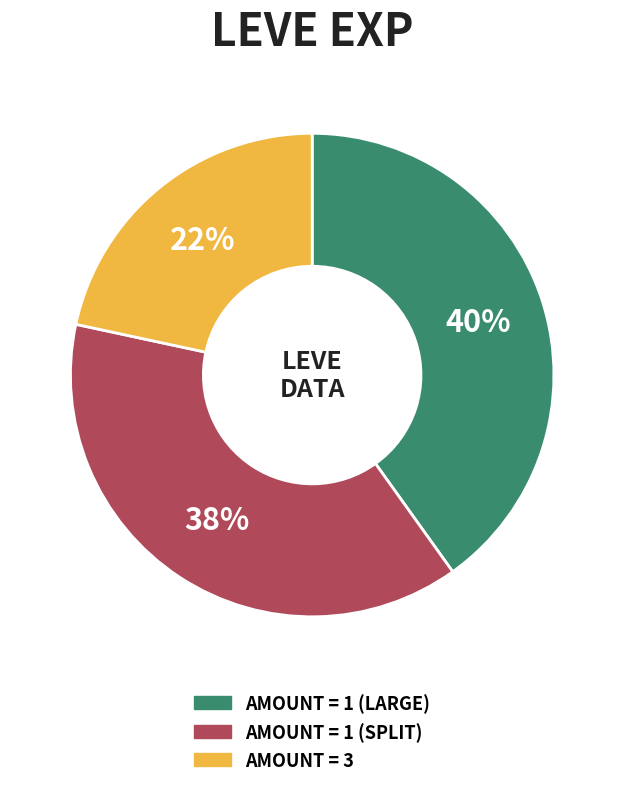

Is there a majority slice in this chart?

No